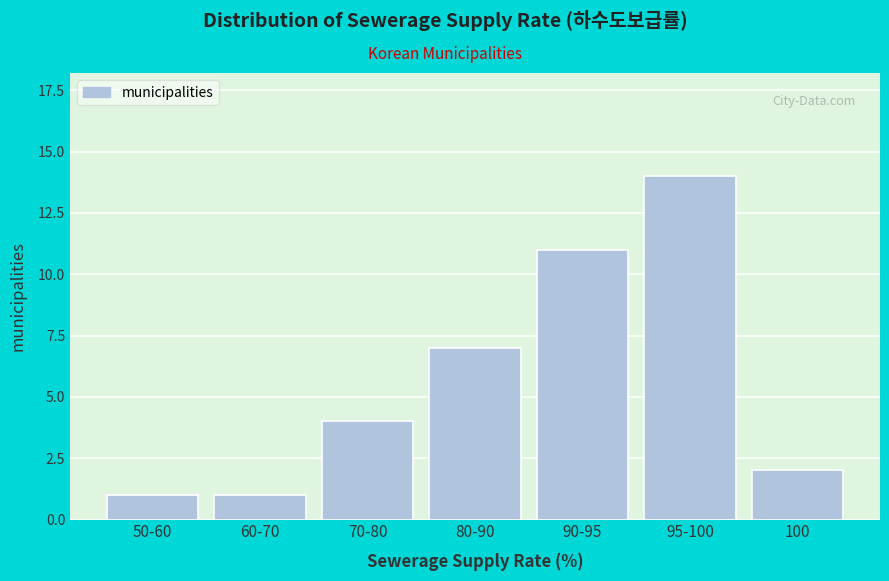

Reading left to right, transcribe all the data shown in this chart.

50-60=1	60-70=1	70-80=4	80-90=7	90-95=11	95-100=14	100=2